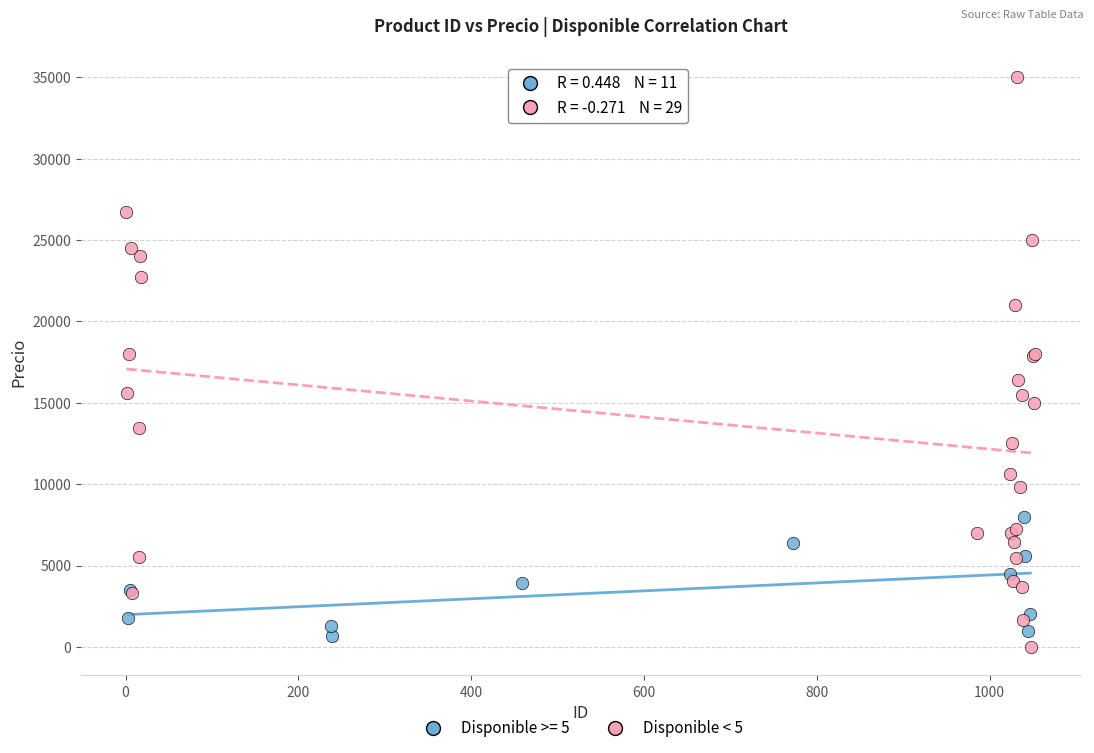

Which series has the widest spread of Y values?

Disponible < 5